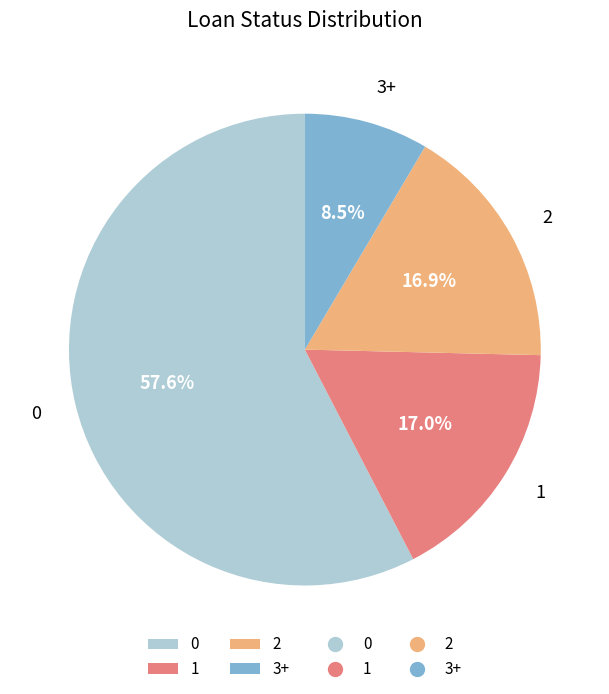

Does any single category account for the majority?

Yes